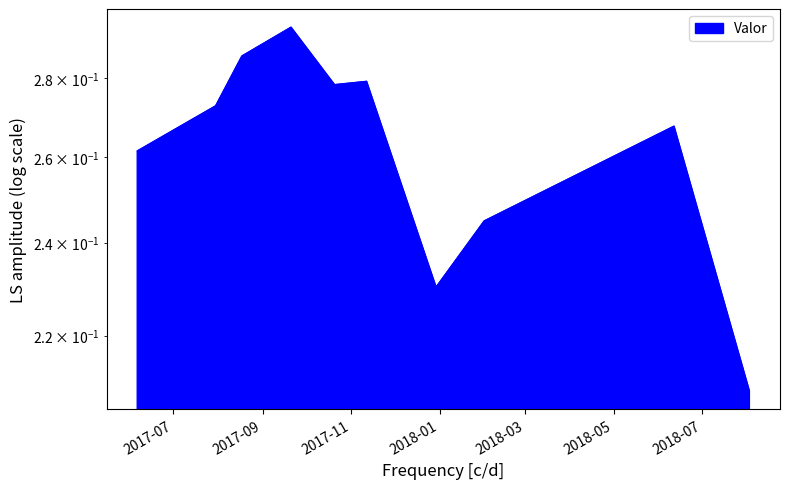

Which has a higher value, 2017-11-11 16:50:00 or 2017-08-17 17:30:00?

2017-08-17 17:30:00